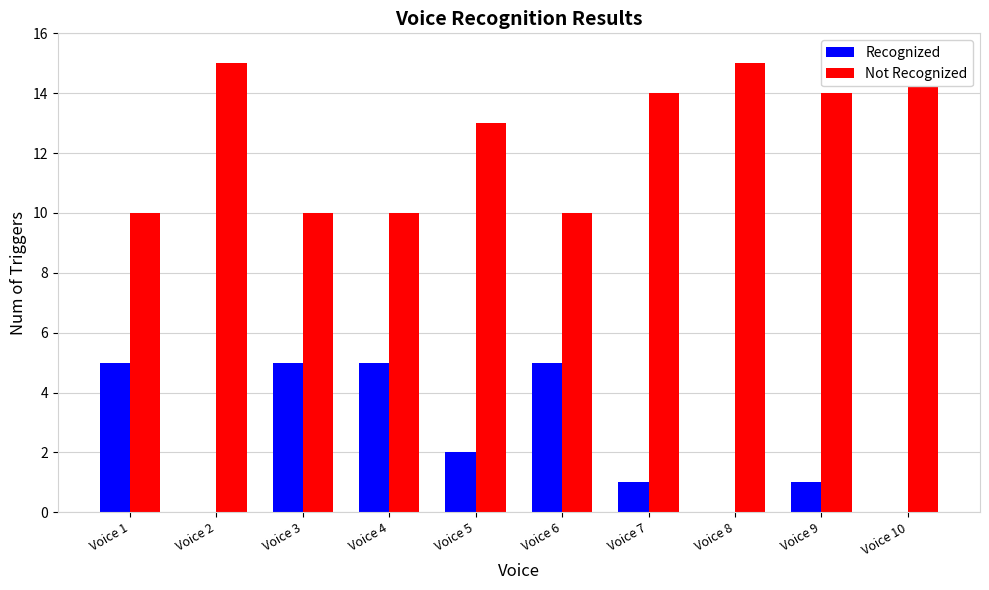

Rank the categories by Recognized value from lowest to highest.

Voice 2, Voice 8, Voice 10, Voice 7, Voice 9, Voice 5, Voice 1, Voice 3, Voice 4, Voice 6